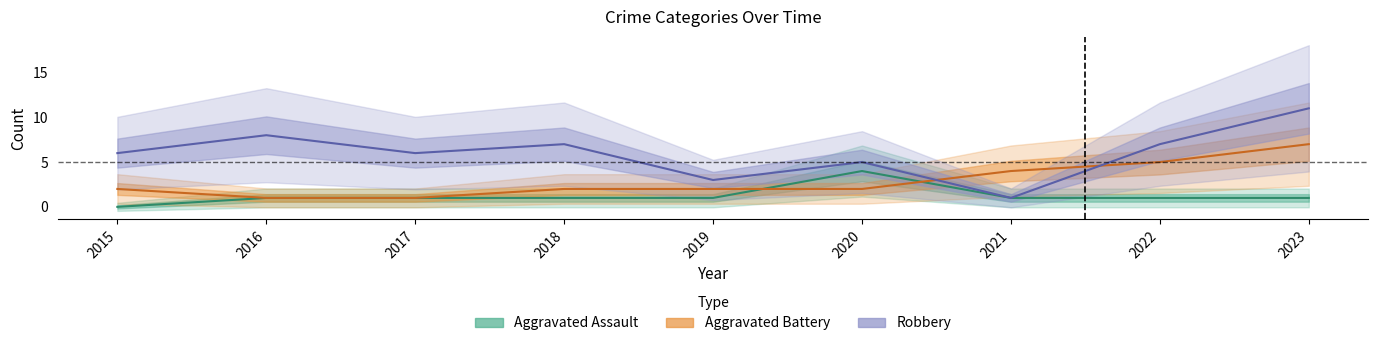

What is the average value of the Robbery series?

6